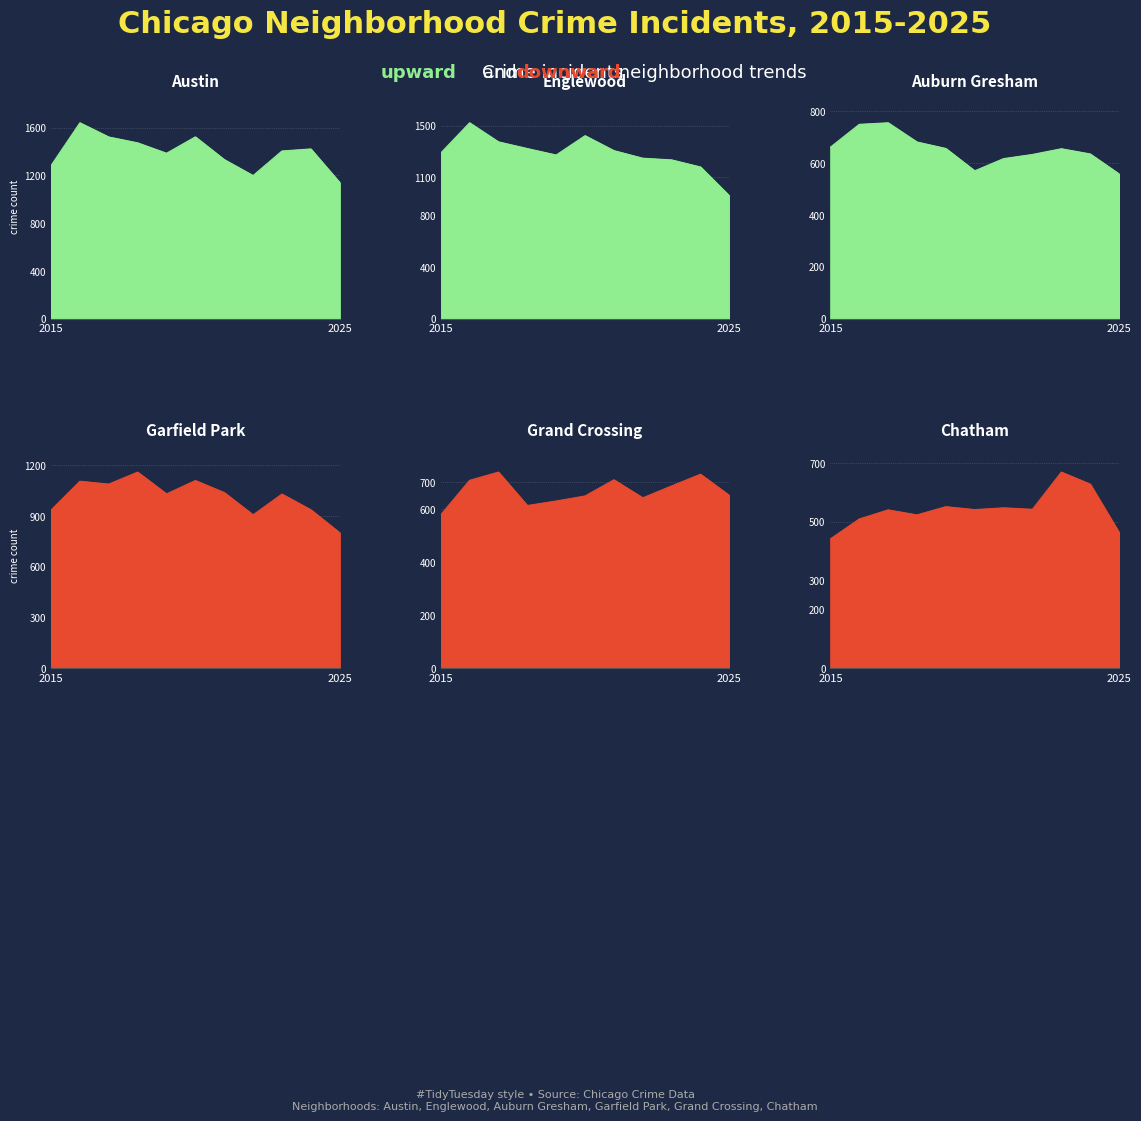

Where is Austin nearest to the value 1391?

2019